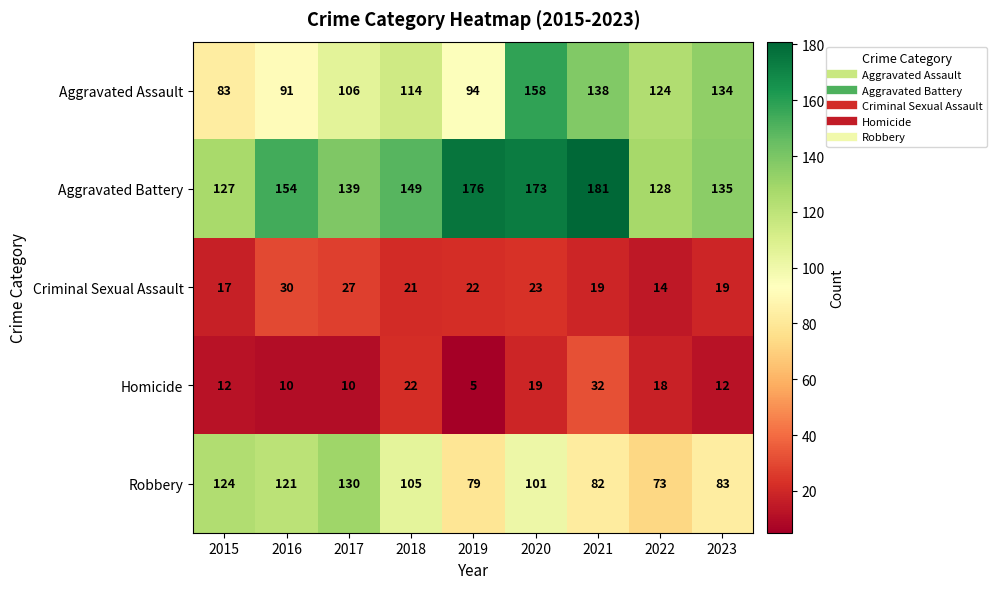

True or false: Aggravated Assault has a value of 91 at 2016.

True